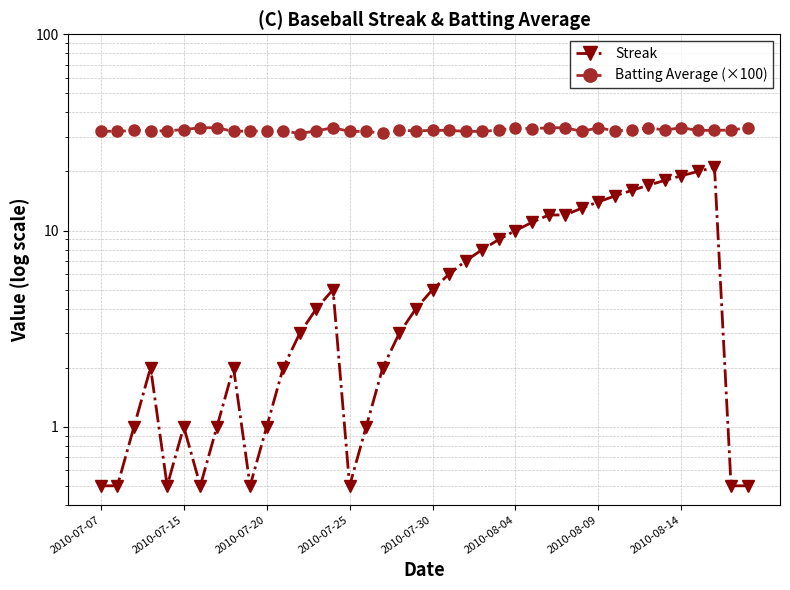

Count the number of data series in this chart.

2